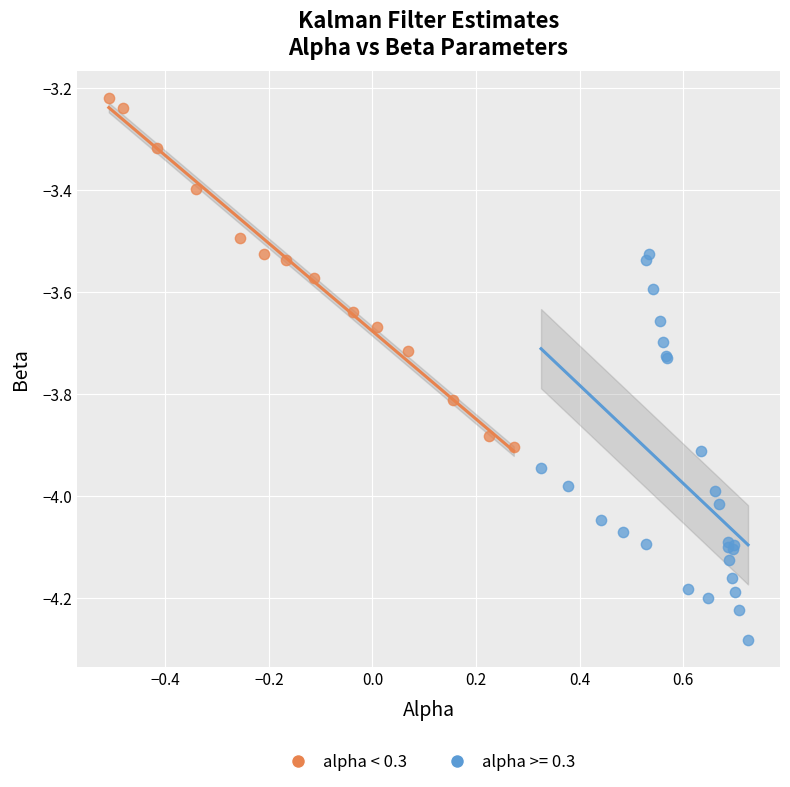

Which series contains the highest Y value?

alpha < 0.3